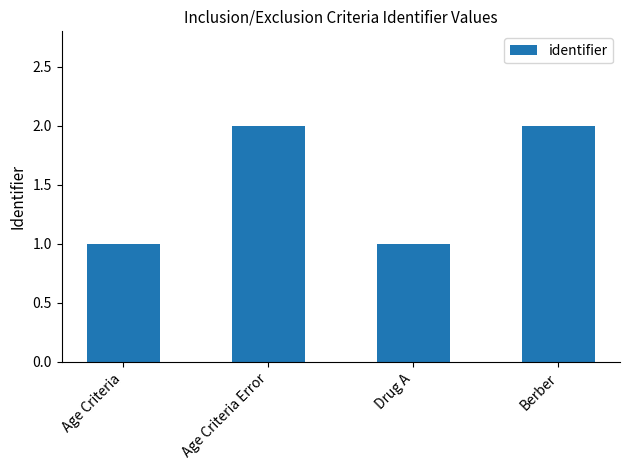

Read the value at Age Criteria Error.

2